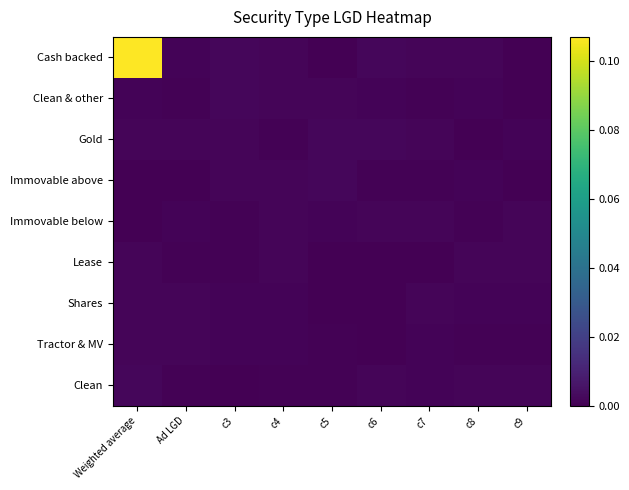

How many data points does each series have?

9